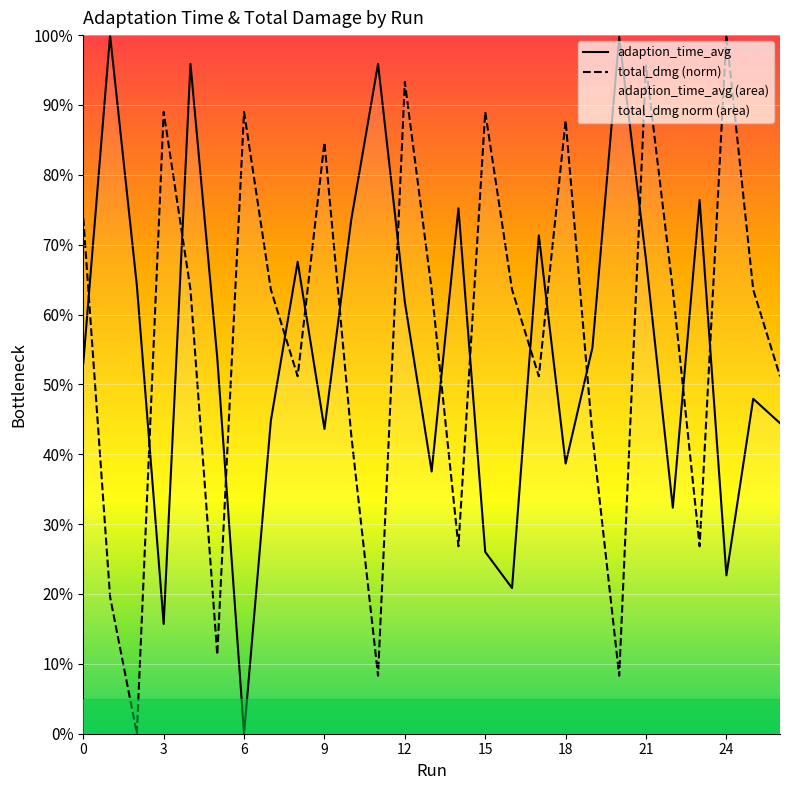

After their last crossing, which series has the higher values: total_dmg or adaption_time_avg?

total_dmg